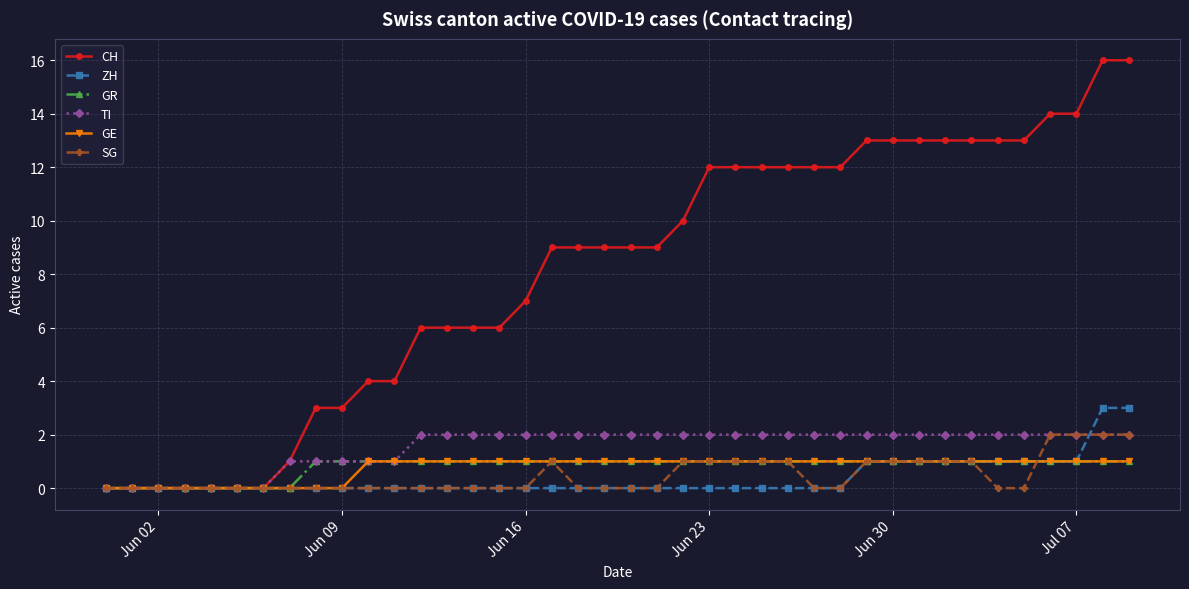

Which series has the widest spread of values?

CH